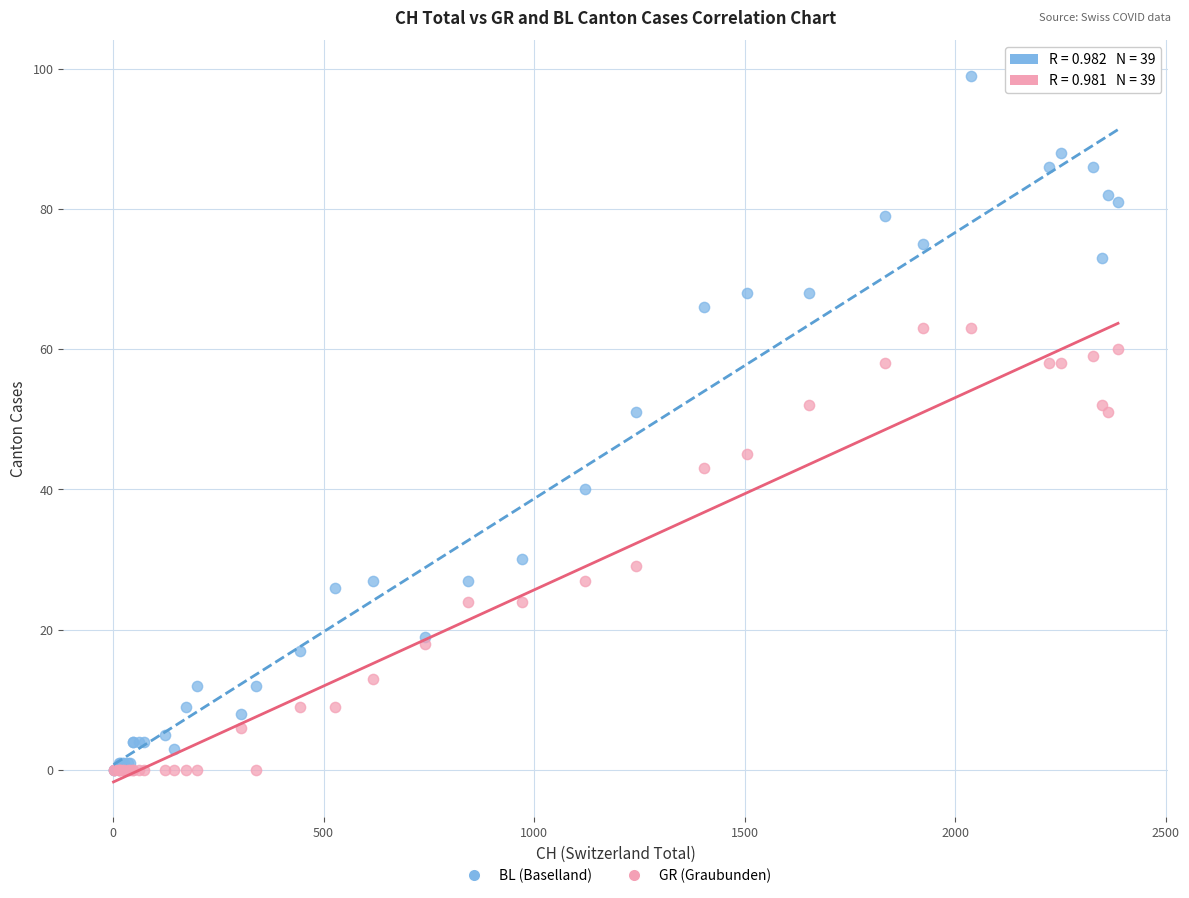

Which series contains the highest Y value?

BL (Baselland)